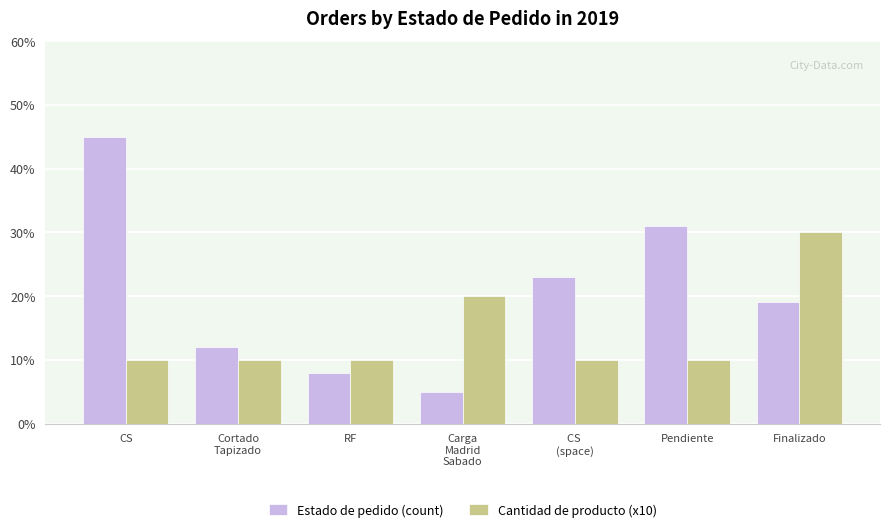

List the series in order of their peak value, highest first.

Estado de pedido (count), Cantidad de producto (x10)